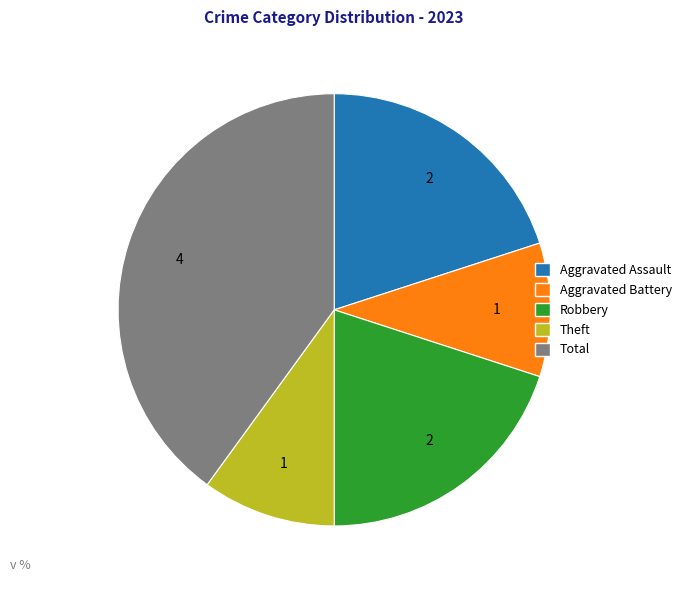

Is there a majority slice in this chart?

No